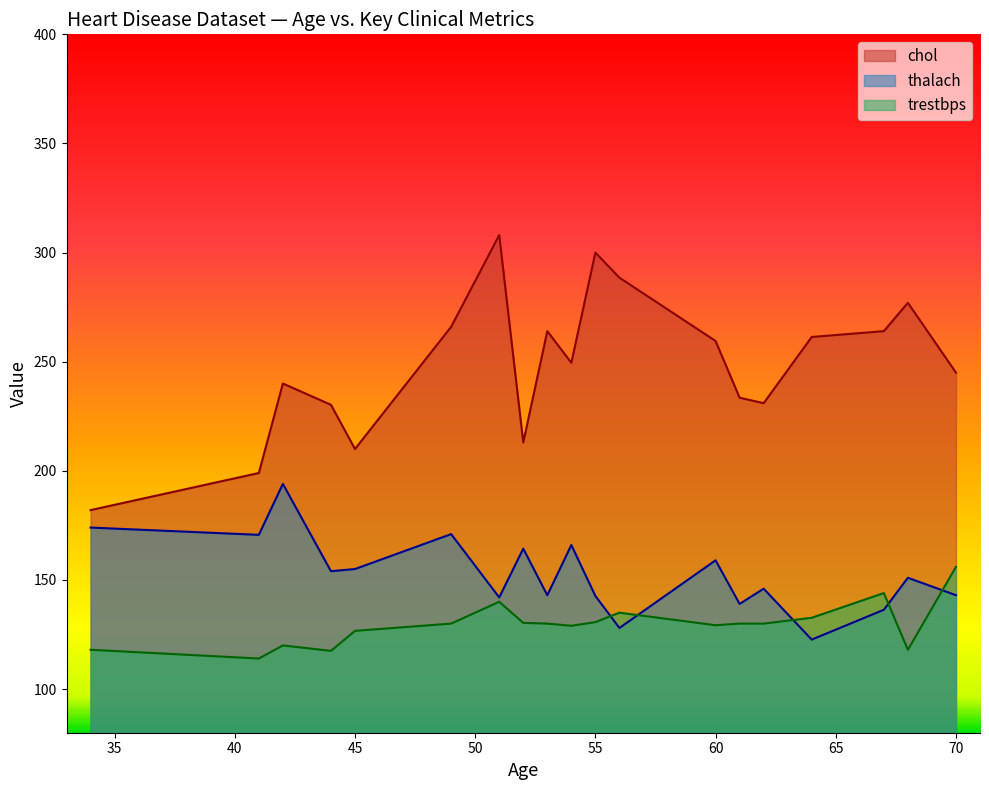

What is the minimum value for trestbps?

114.0